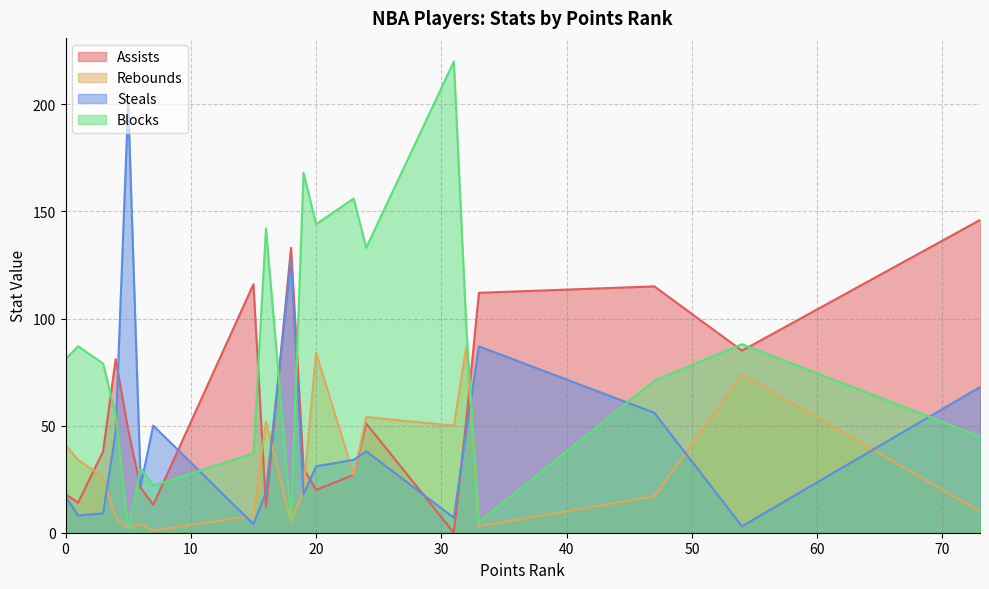

Does the chart have visible grid lines?

Yes